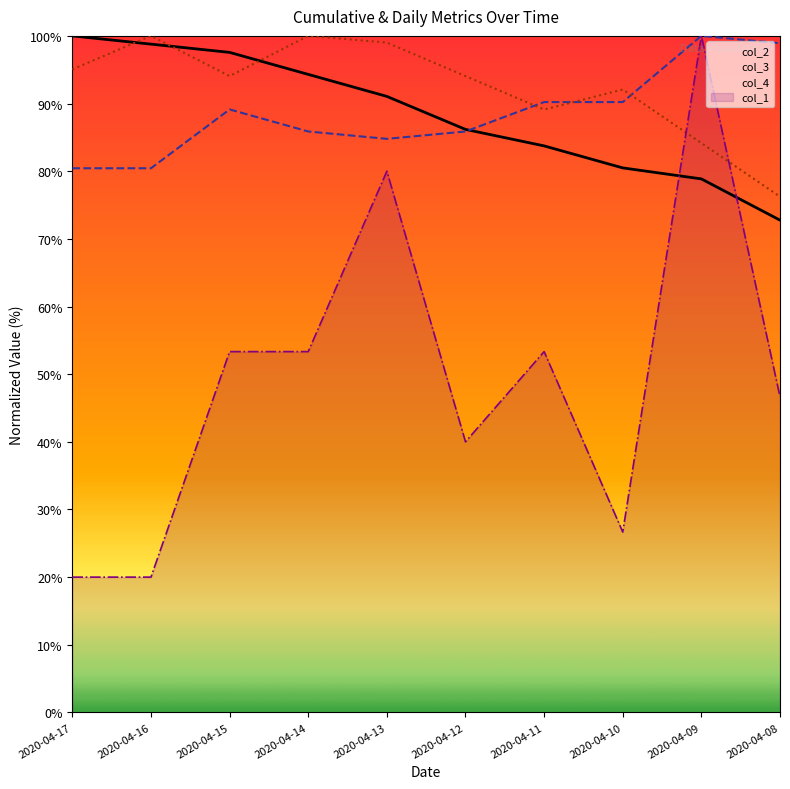

How many lines are shown in the chart?

4